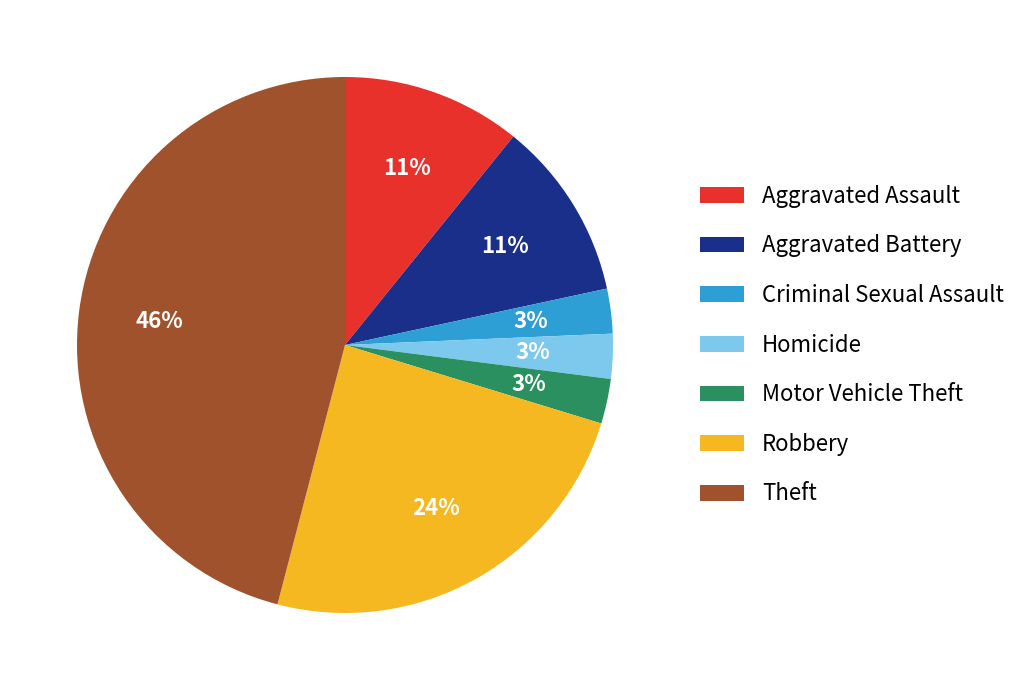

Combined, do Theft and Aggravated Battery account for over 50%?

Yes